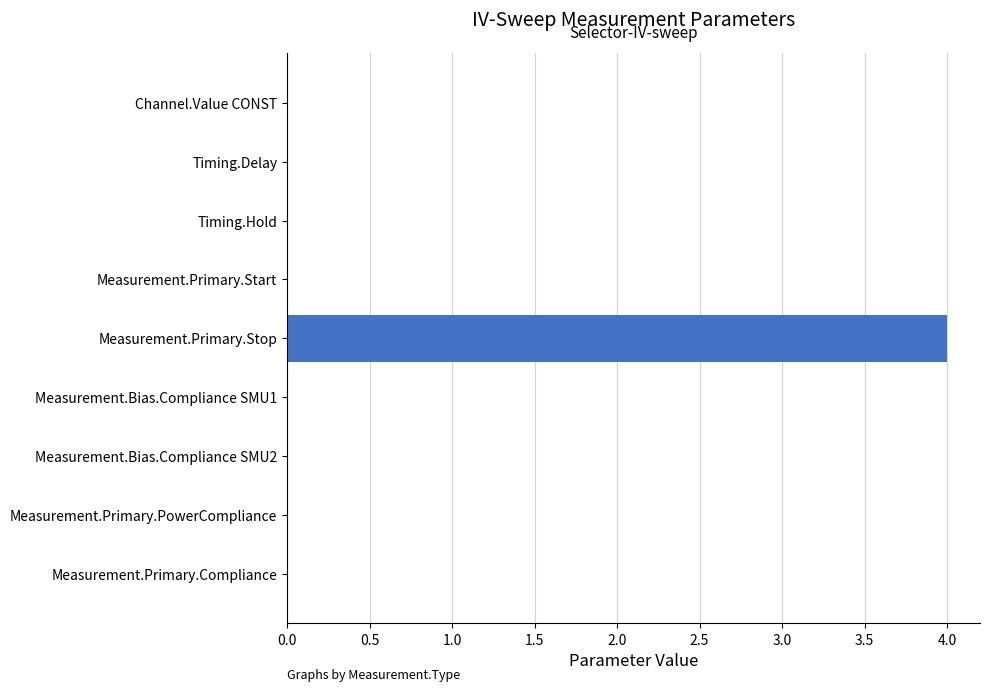

What is the maximum value shown in the chart?

4.0